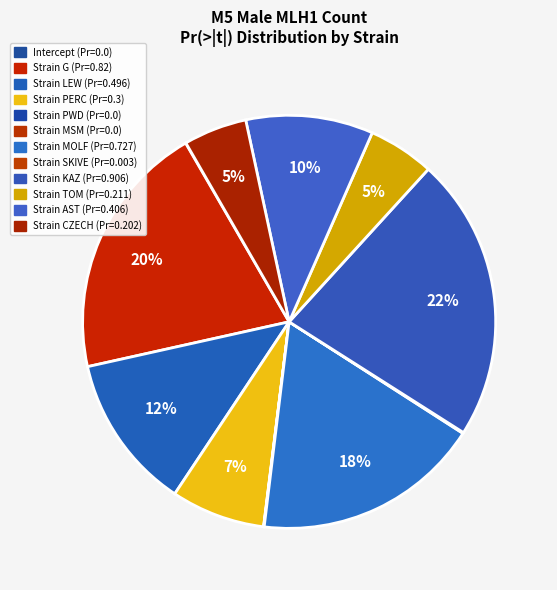

Rank the categories by value from lowest to highest.

Intercept, Strain PWD, Strain MSM, Strain SKIVE, Strain CZECH, Strain TOM, Strain PERC, Strain AST, Strain LEW, Strain MOLF, Strain G, Strain KAZ